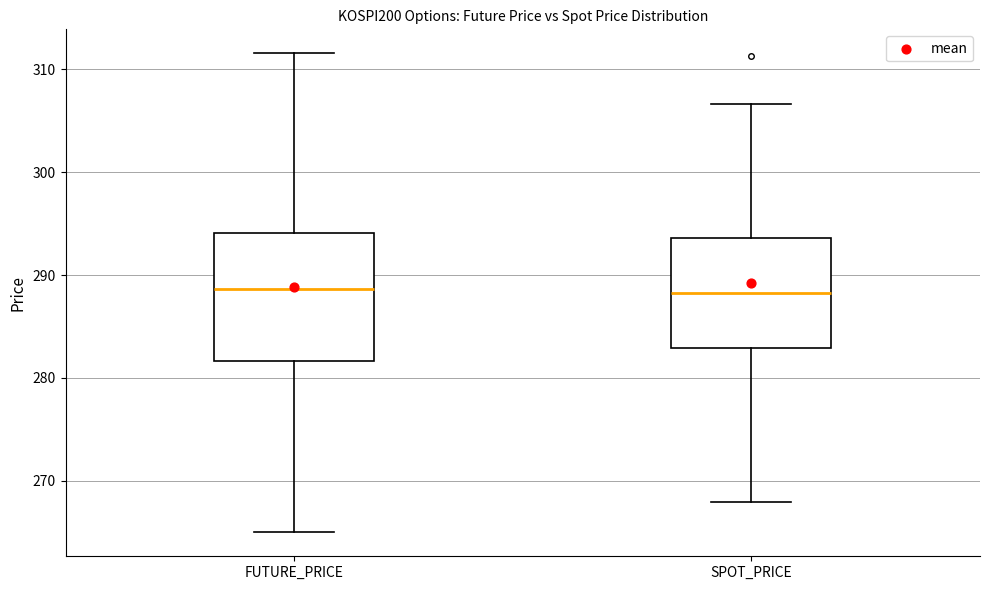

Reading left to right, read every box against the y-axis: the position of its median line, the range the box covers, and the ends of its whiskers. The values are not printed on the chart, so give them approximately, as read against the axis.

FUTURE_PRICE: median 289, box 282 to 294, whiskers 265 to 312
SPOT_PRICE: median 288, box 283 to 294, whiskers 268 to 307